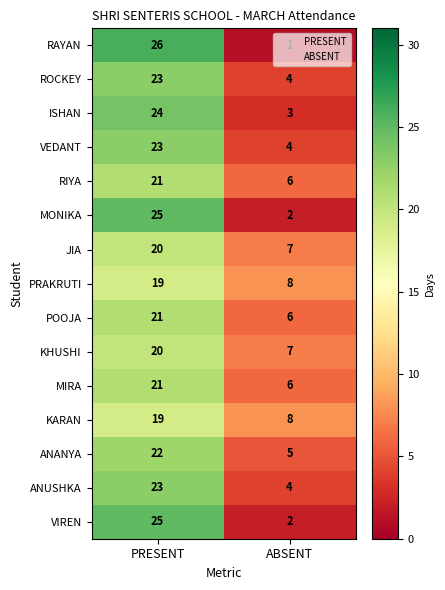

Which label corresponds to the smallest value in the chart?

ABSENT